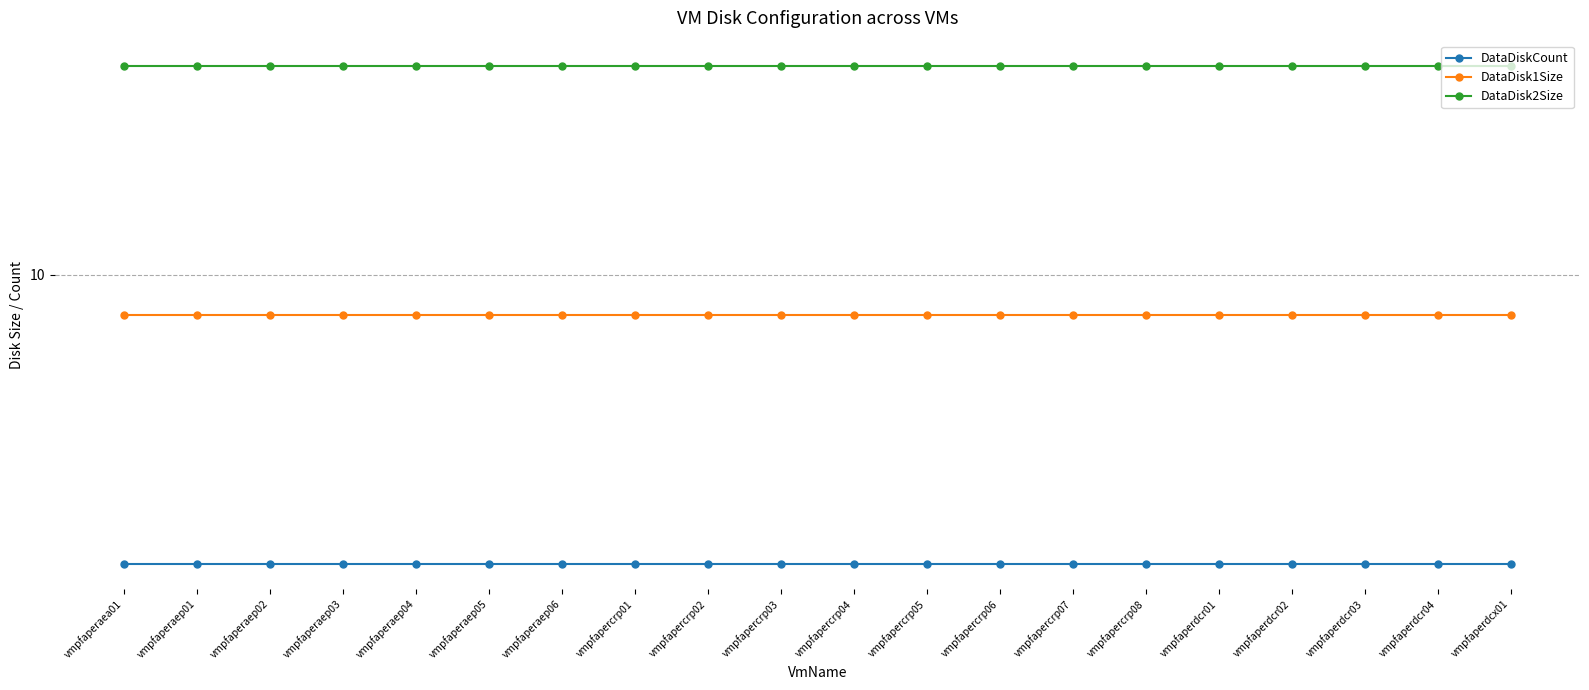

Which series changed the most between vmpfaperaep02 and vmpfaperaep04?

DataDiskCount